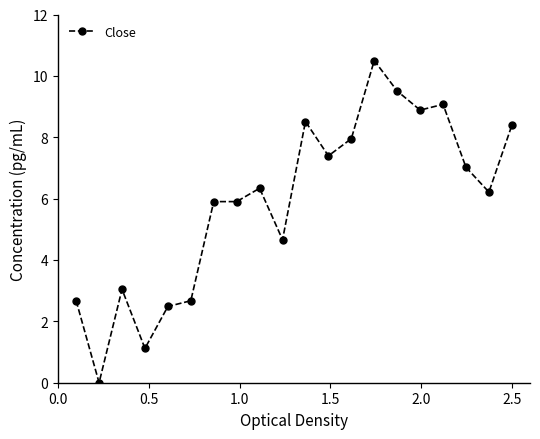

What is the sum of all values?

118.2